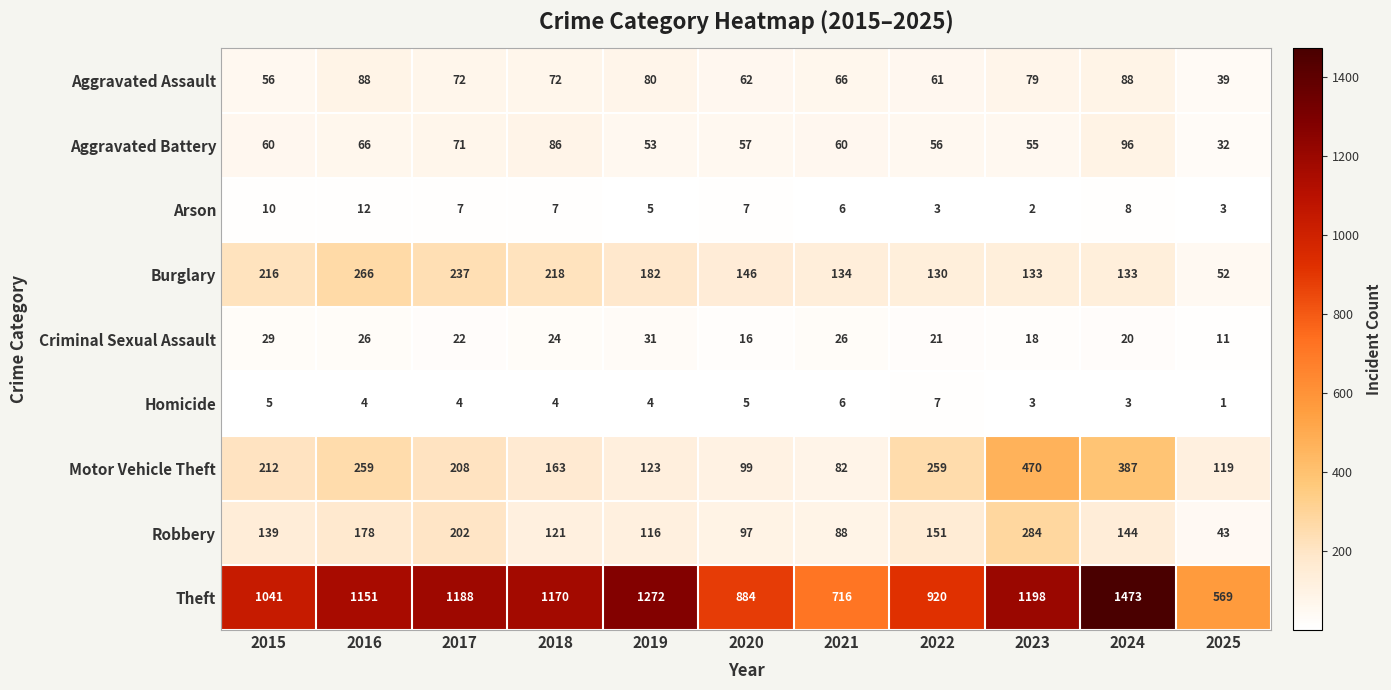

Where does the Aggravated Assault series first go above 72?

2016